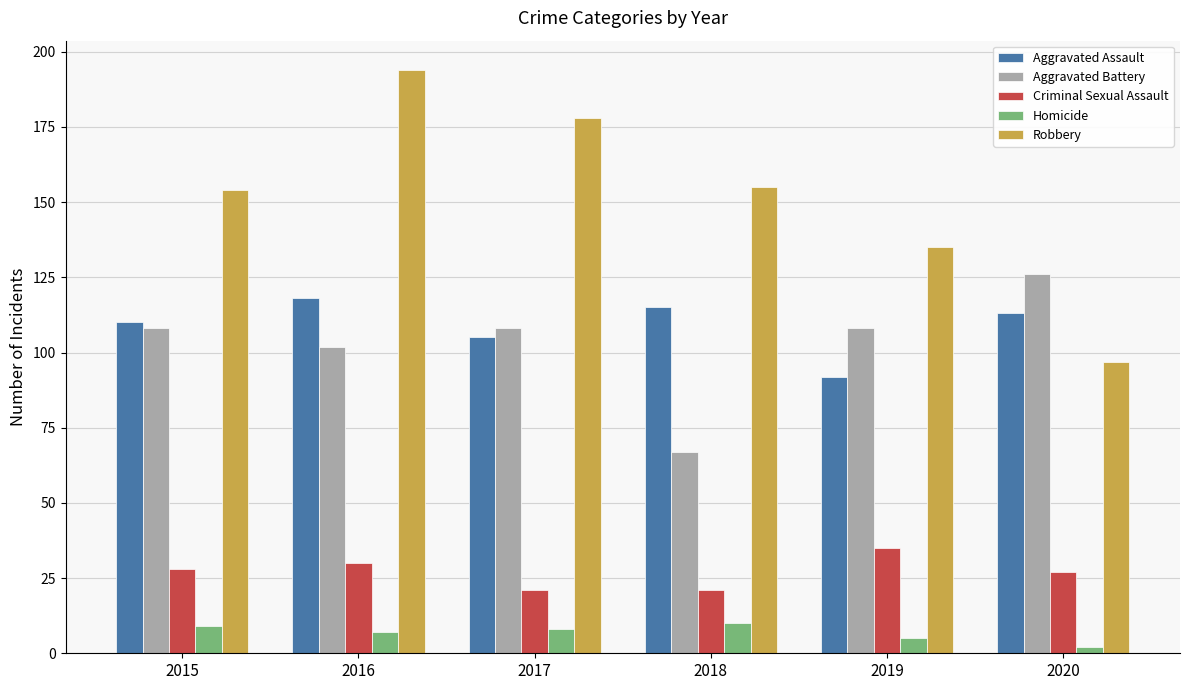

At how many categories does at least one series exceed 84?

6